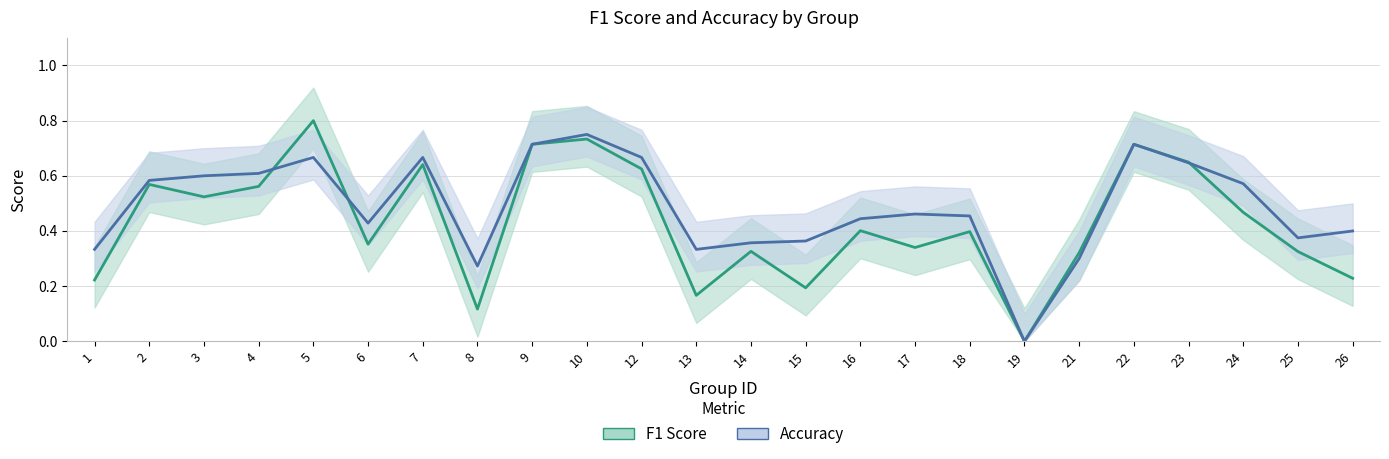

After their last crossing, which series has the higher values: accuracy_line or f1_line?

accuracy_line